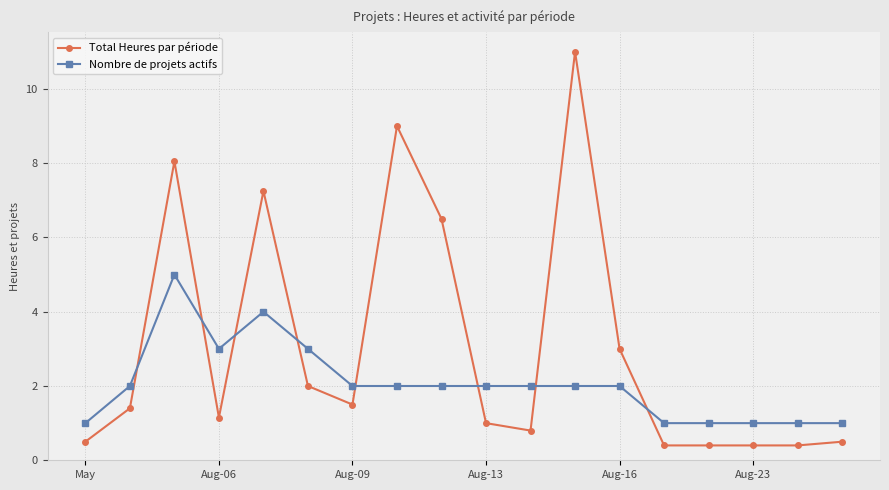

List the series in order of their peak value, lowest first.

Nombre de projets actifs, Total Heures par période